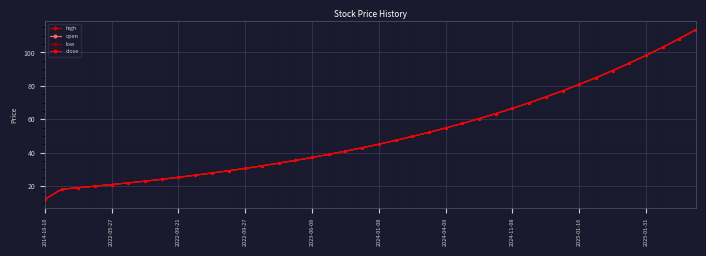

Is this an area chart (filled region under the line)?

No